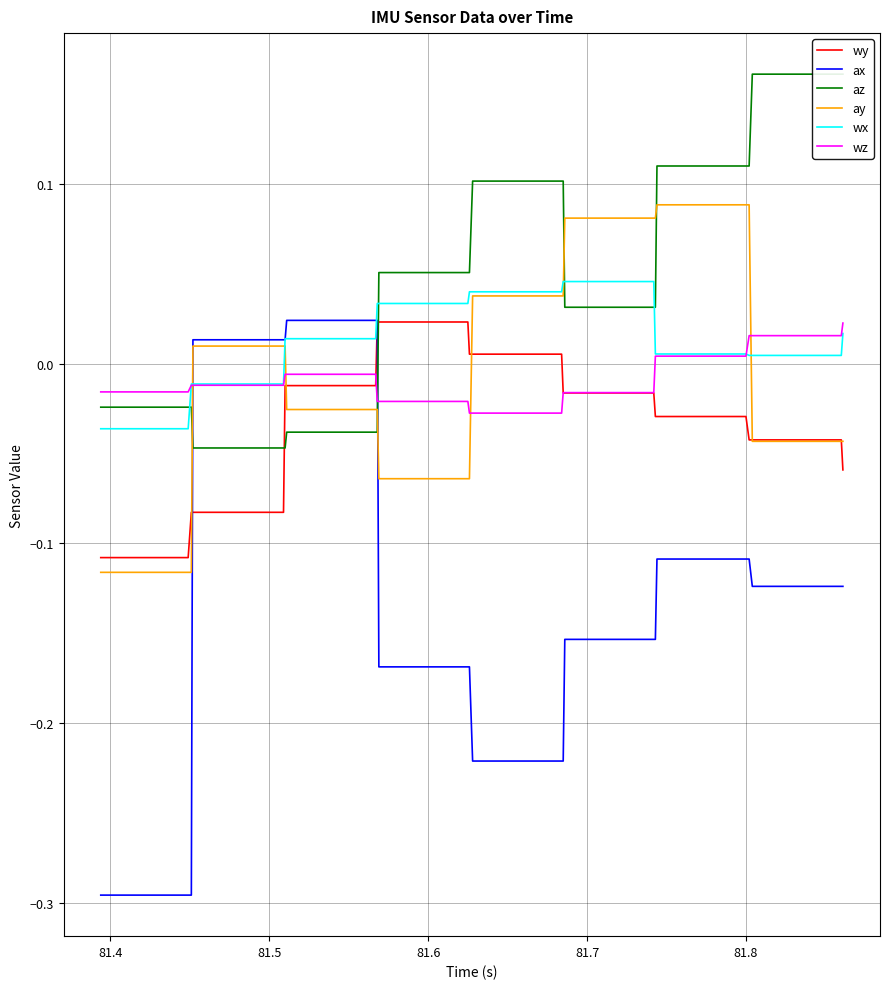

How many values in ay are above zero?

20